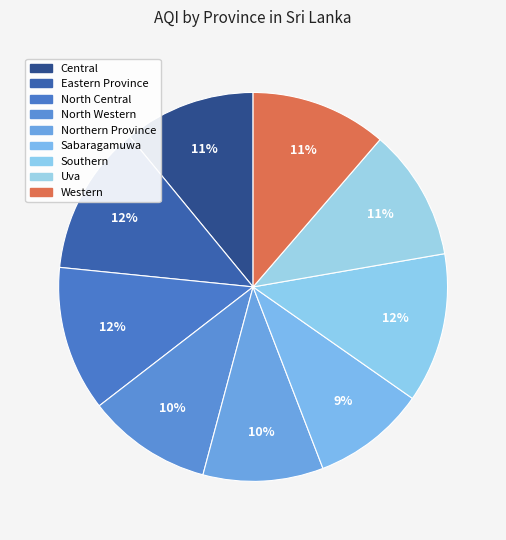

Is the sum of North Western and North Central greater than half?

No